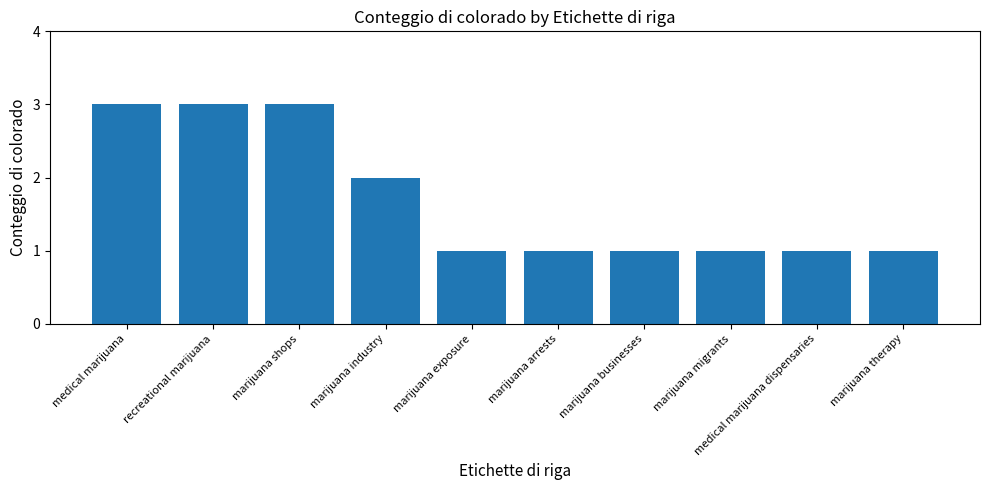

What is the ratio of the value at marijuana exposure to the value at marijuana businesses?

1.0